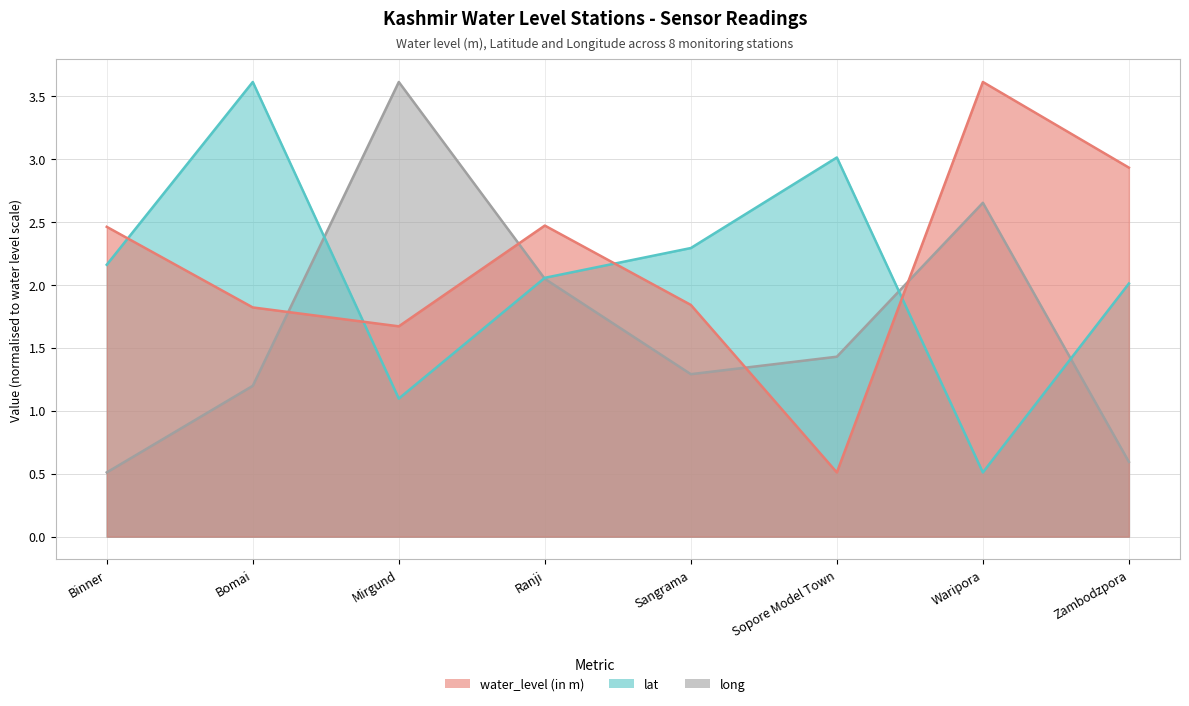

How many data points in long are less than 1?

2